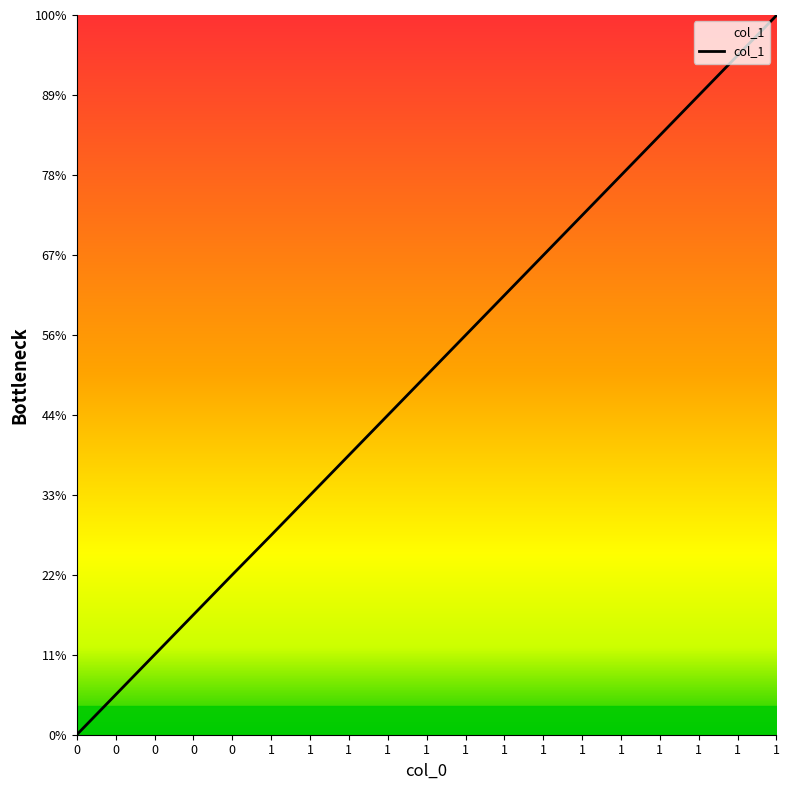

What is the maximum value shown in the chart?

1799